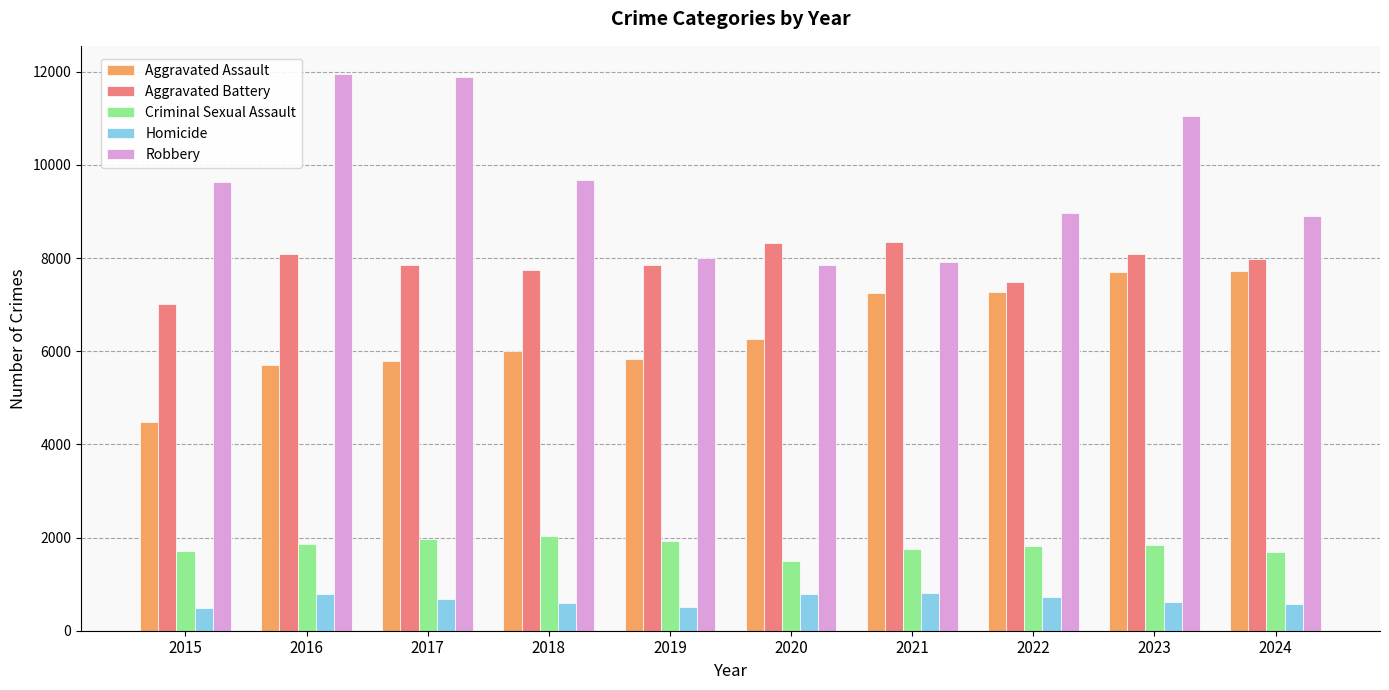

Which series has the widest spread of values?

Robbery